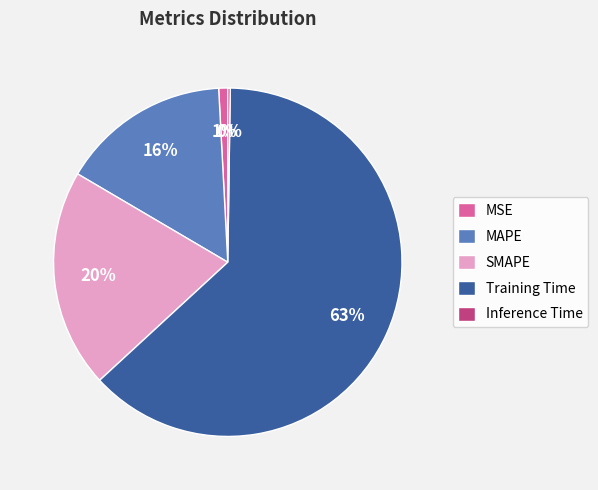

To the nearest percent, what is the average slice percentage?

20%